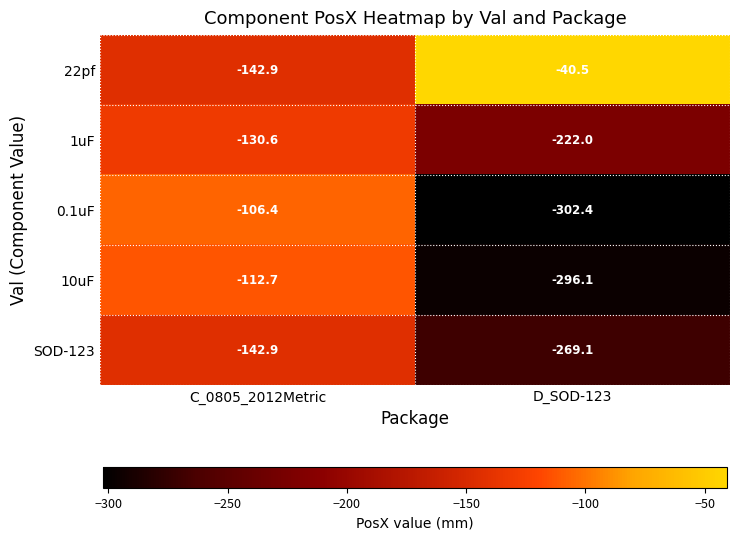

How many data points does each series have?

2